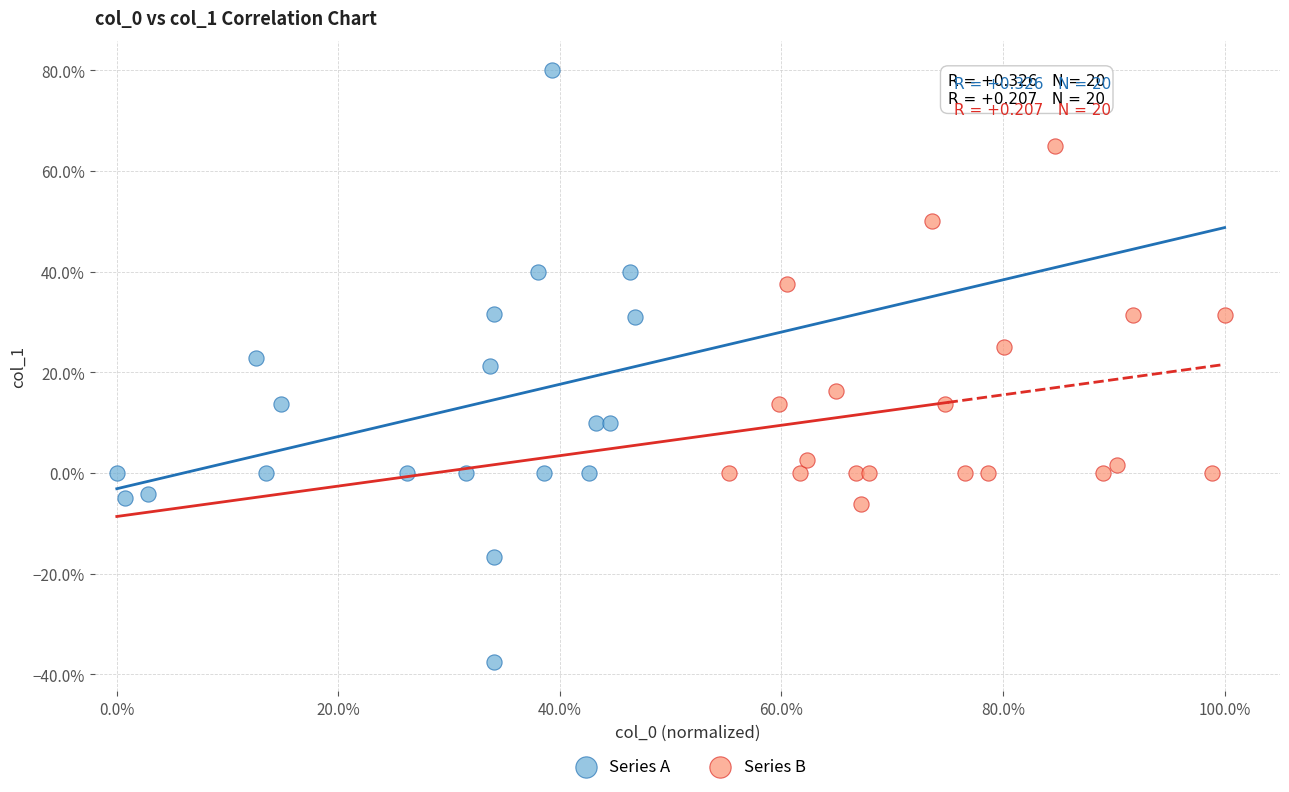

What are all the series names shown in the legend?

Series A, Series B